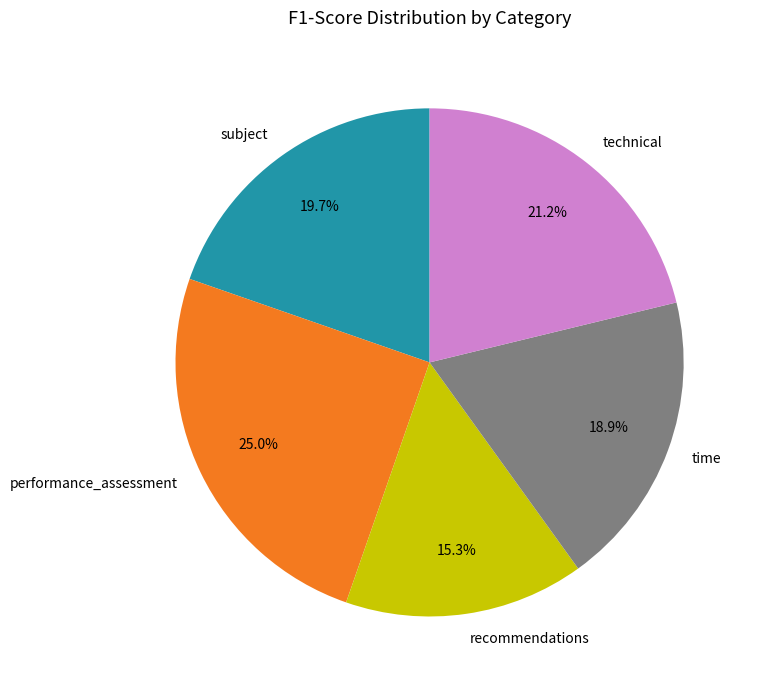

To the nearest percent, what is the difference between the performance_assessment and recommendations slice percentages?

10%